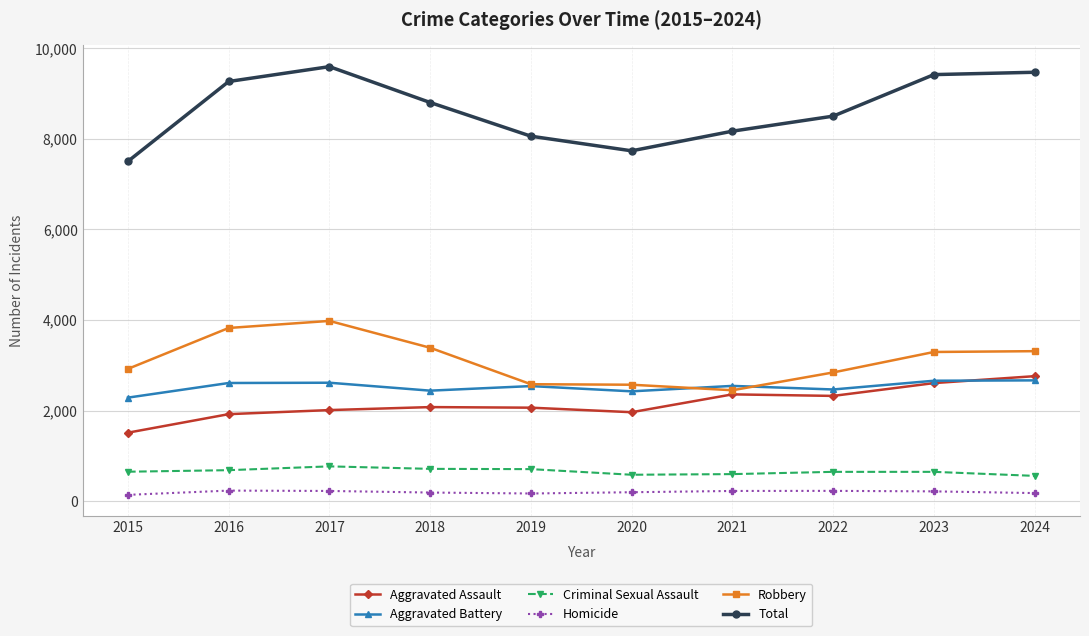

What is the value of the Criminal Sexual Assault point at the 2nd from the left?

683